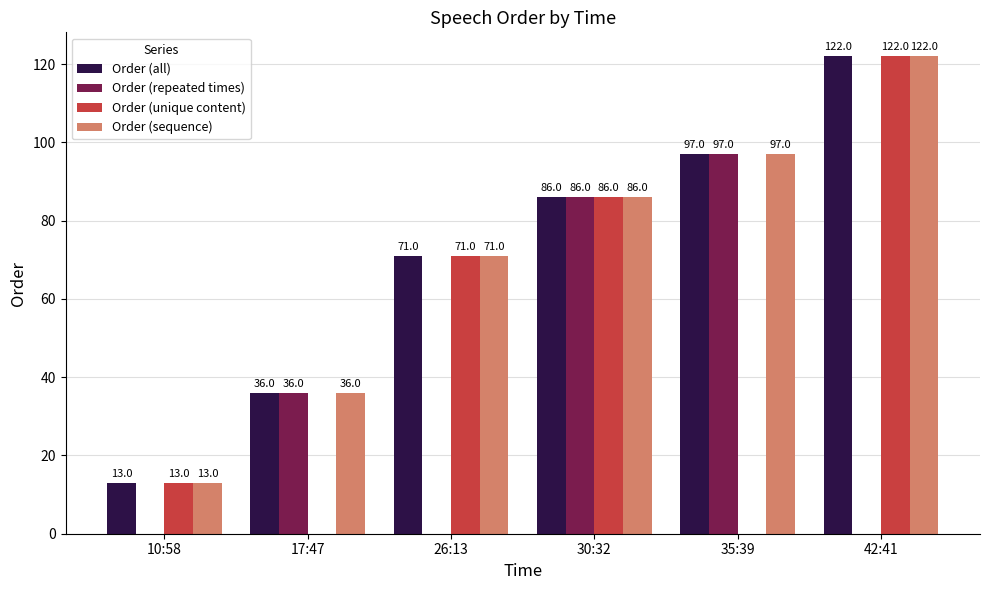

What is the sum of the Order (all) values at 10:58 and 42:41?

135